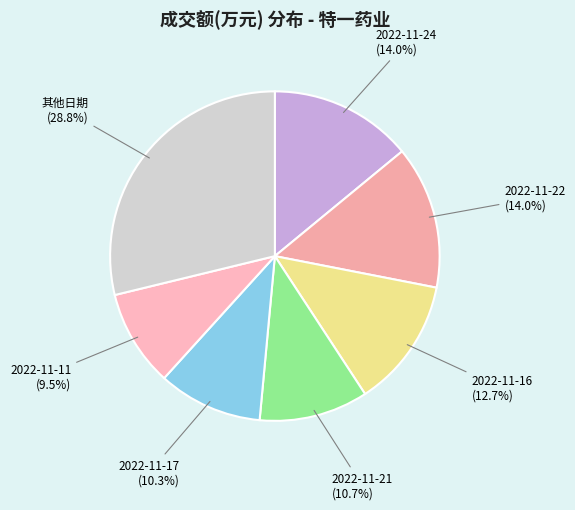

To the nearest percent, what is the average slice percentage?

14%